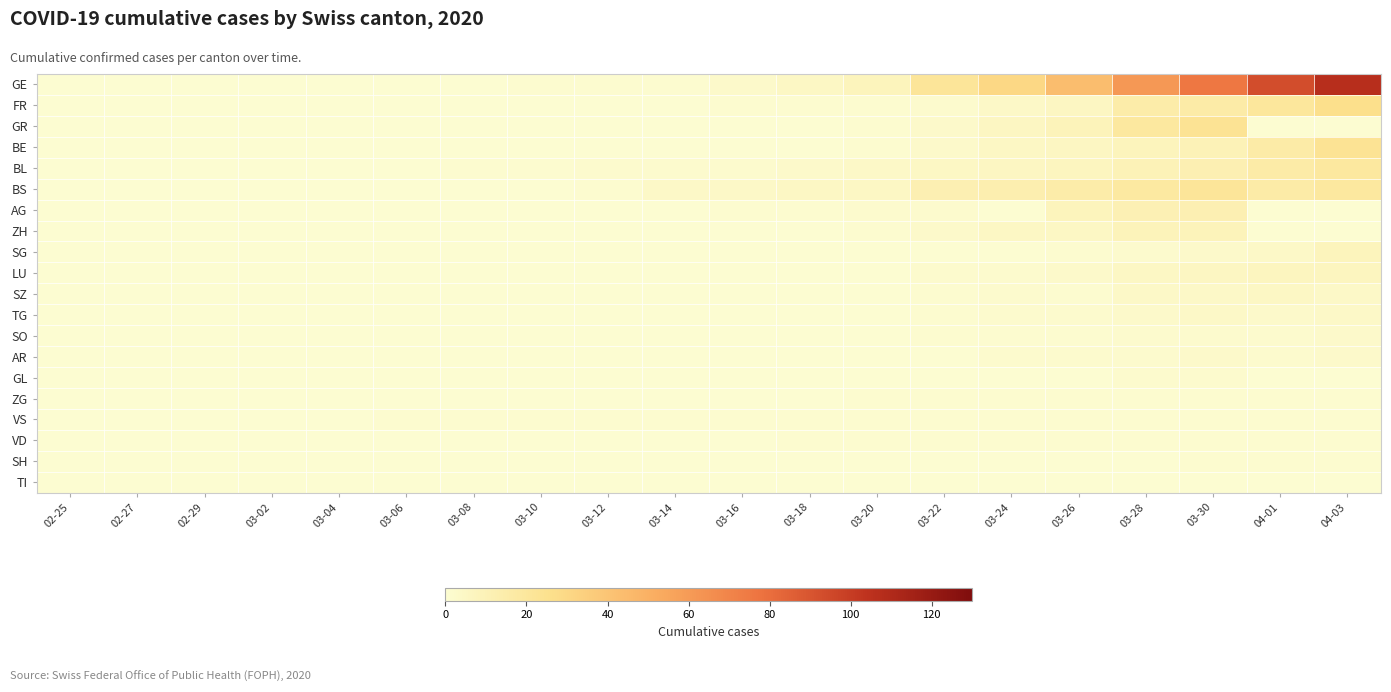

How many categories are shown in the chart?

20